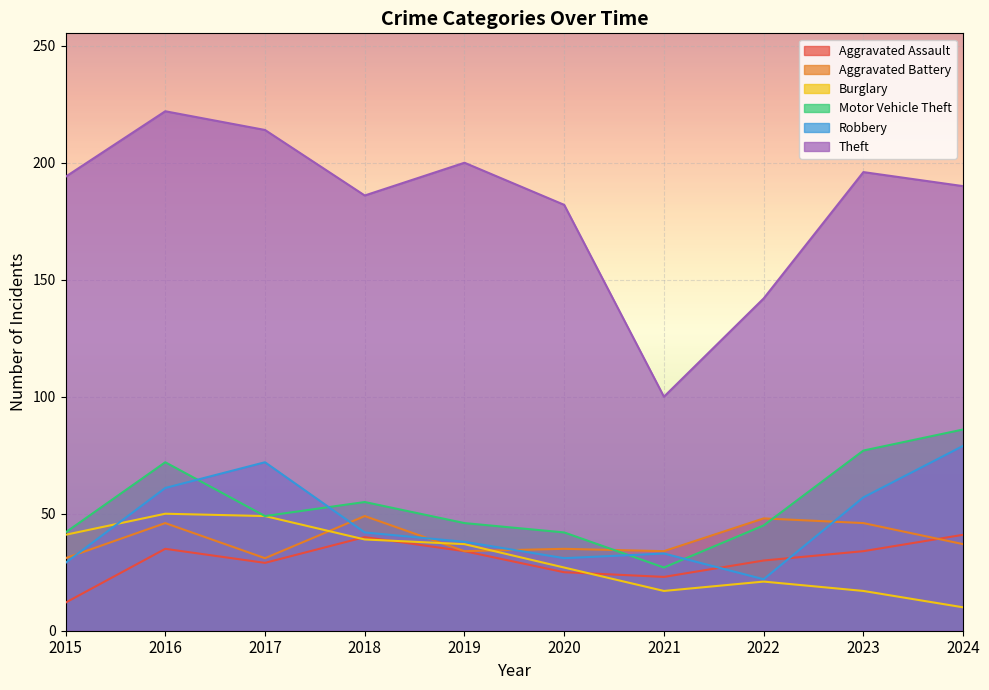

How many interior local peaks does the Robbery series have?

2